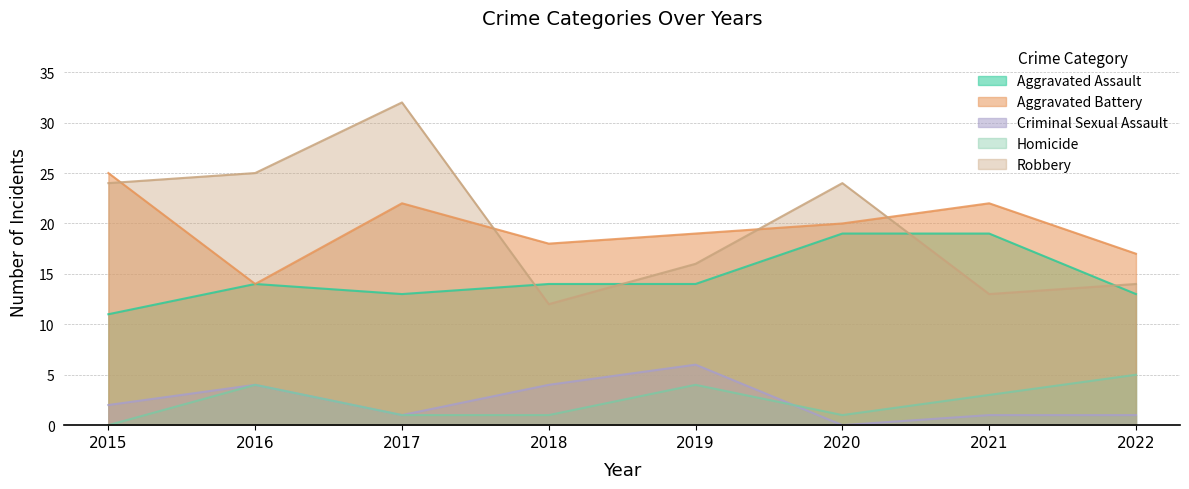

The value of Robbery at 2018 is 12. True or false?

True